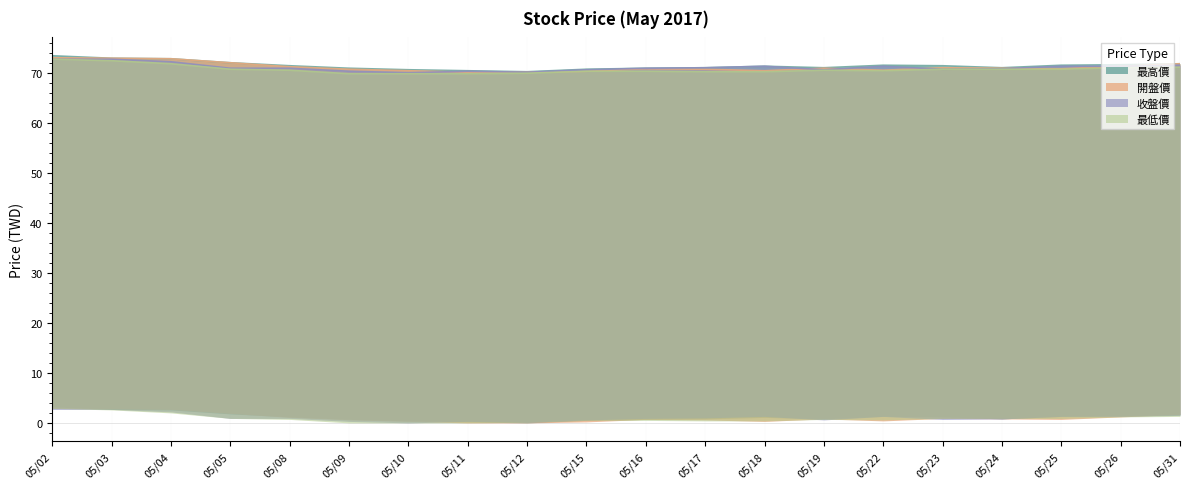

What is the maximum value for 收盤價?

72.8